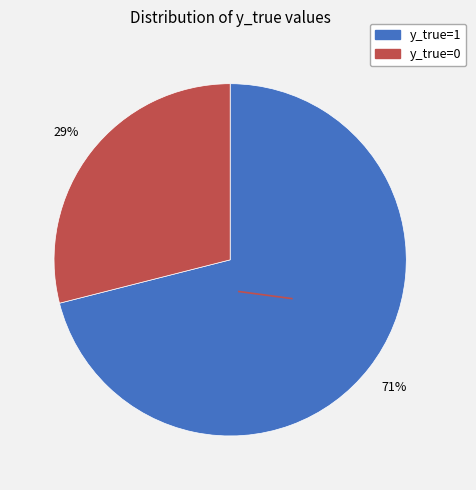

Rank the categories by value from highest to lowest.

y_true=1, y_true=0